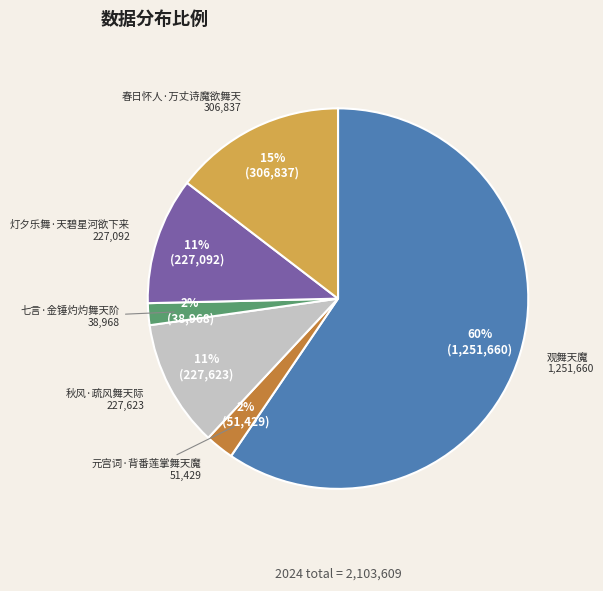

Which category has the biggest portion of the pie?

观舞天魔